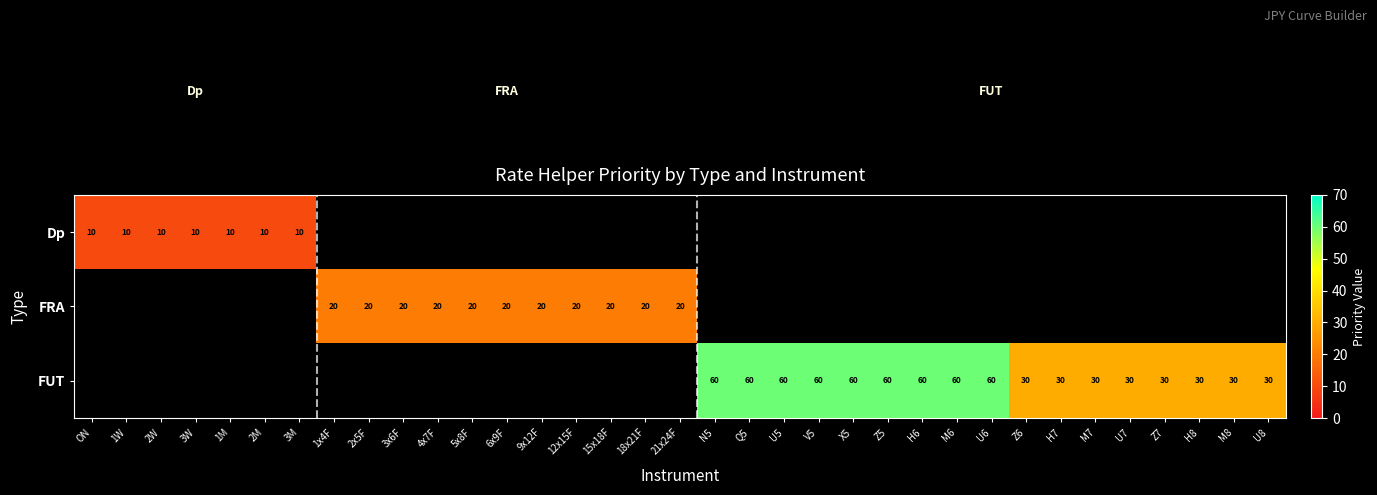

Is the value of FUT at U5 greater than the value of FRA at 2x5F?

Yes